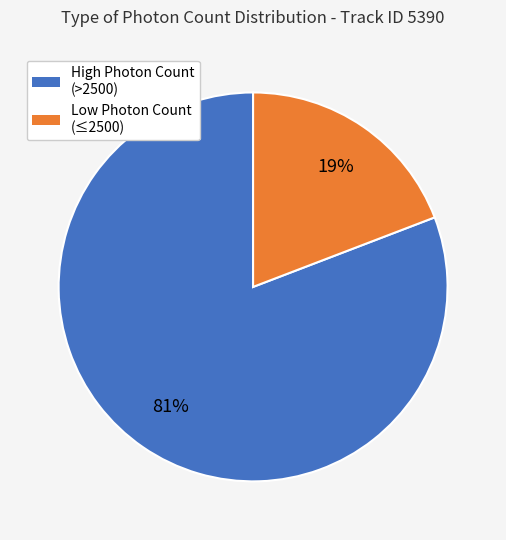

The High Photon Count (>2500) slice represents 81% of the pie. True or false?

True